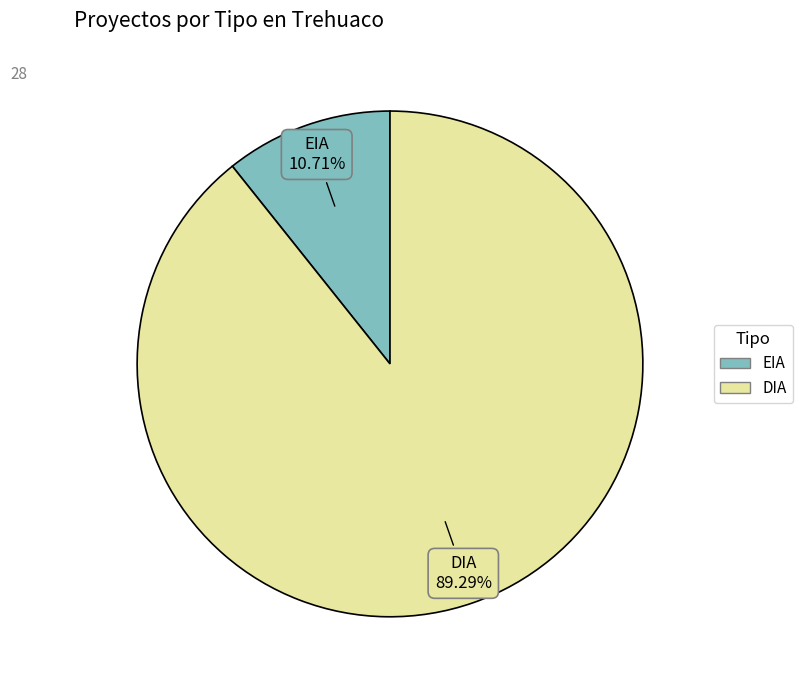

Does DIA represent more than half of the total?

Yes